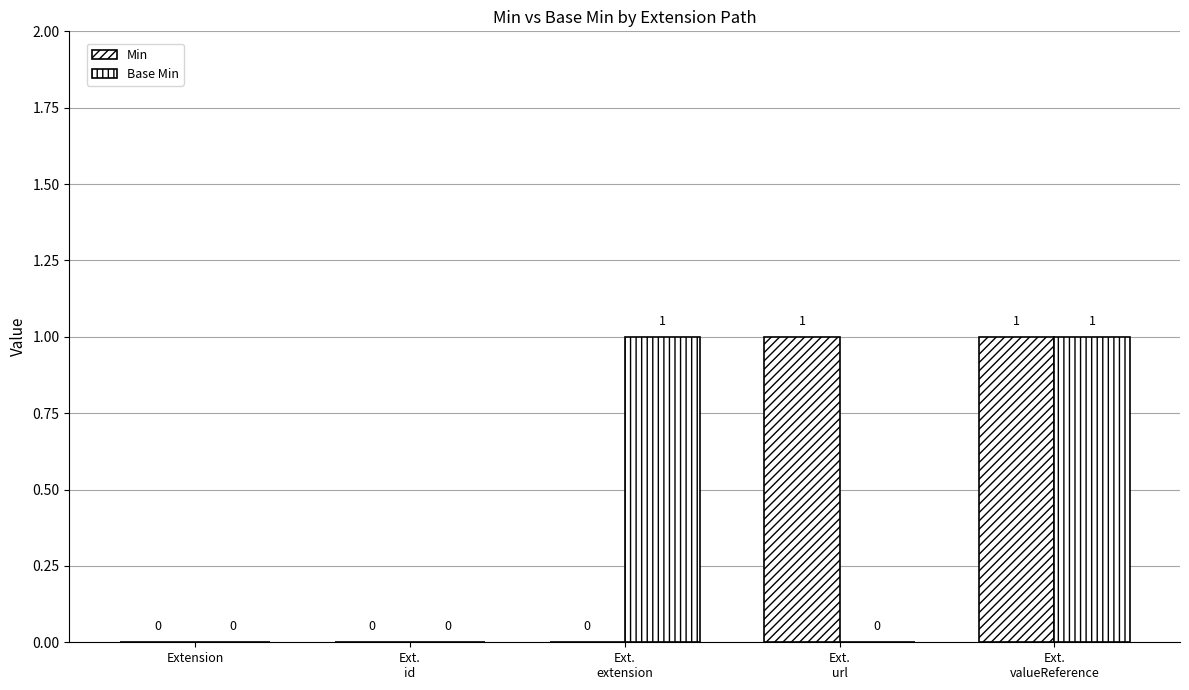

How many groups of bars are there?

5